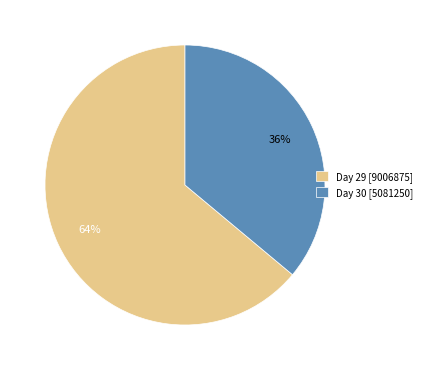

What is the largest slice in the pie chart?

Day 29 [9006875]